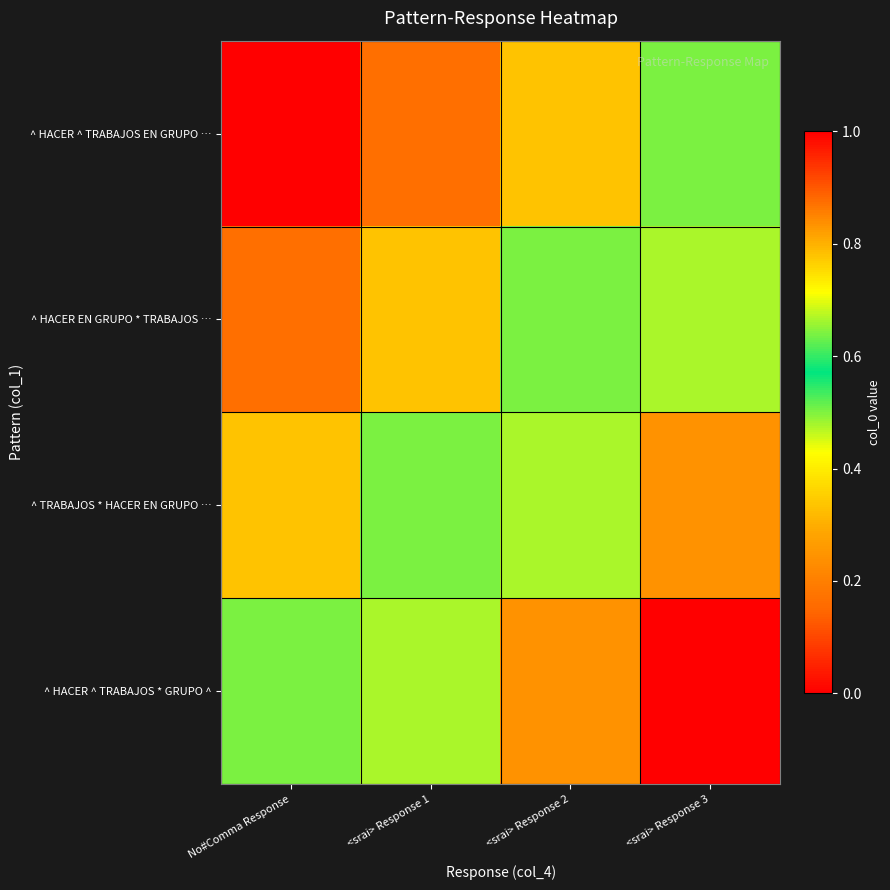

Reading right to left, transcribe all the data shown in this chart.

^ HACER ^ TRABAJOS EN GRUPO …: <srai> Response 3=0.5	<srai> Response 2=0.3	<srai> Response 1=0.2	No#Comma Response=0.0
^ HACER EN GRUPO * TRABAJOS …: <srai> Response 3=0.7	<srai> Response 2=0.5	<srai> Response 1=0.3	No#Comma Response=0.2
^ TRABAJOS * HACER EN GRUPO …: <srai> Response 3=0.8	<srai> Response 2=0.7	<srai> Response 1=0.5	No#Comma Response=0.3
^ HACER ^ TRABAJOS * GRUPO ^: <srai> Response 3=1.0	<srai> Response 2=0.8	<srai> Response 1=0.7	No#Comma Response=0.5